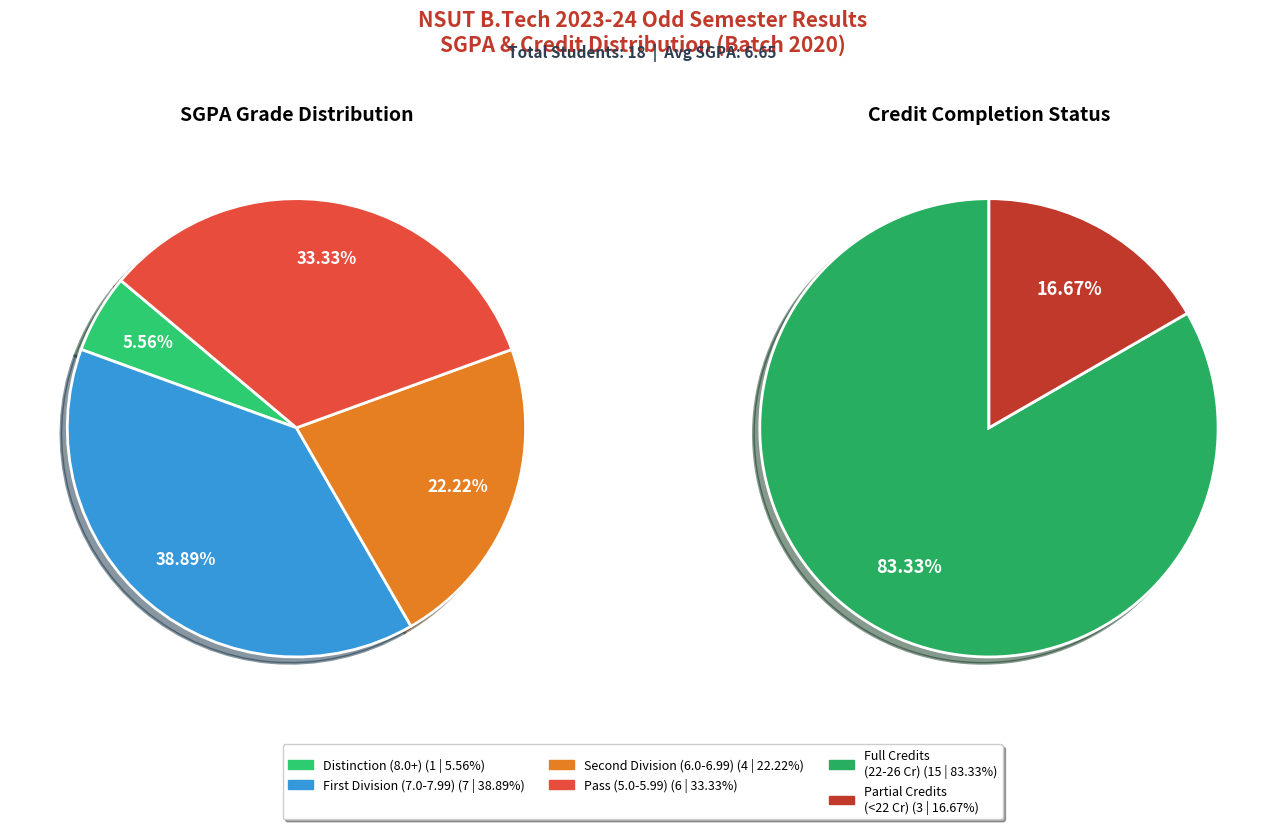

Is there a majority slice in this chart?

No